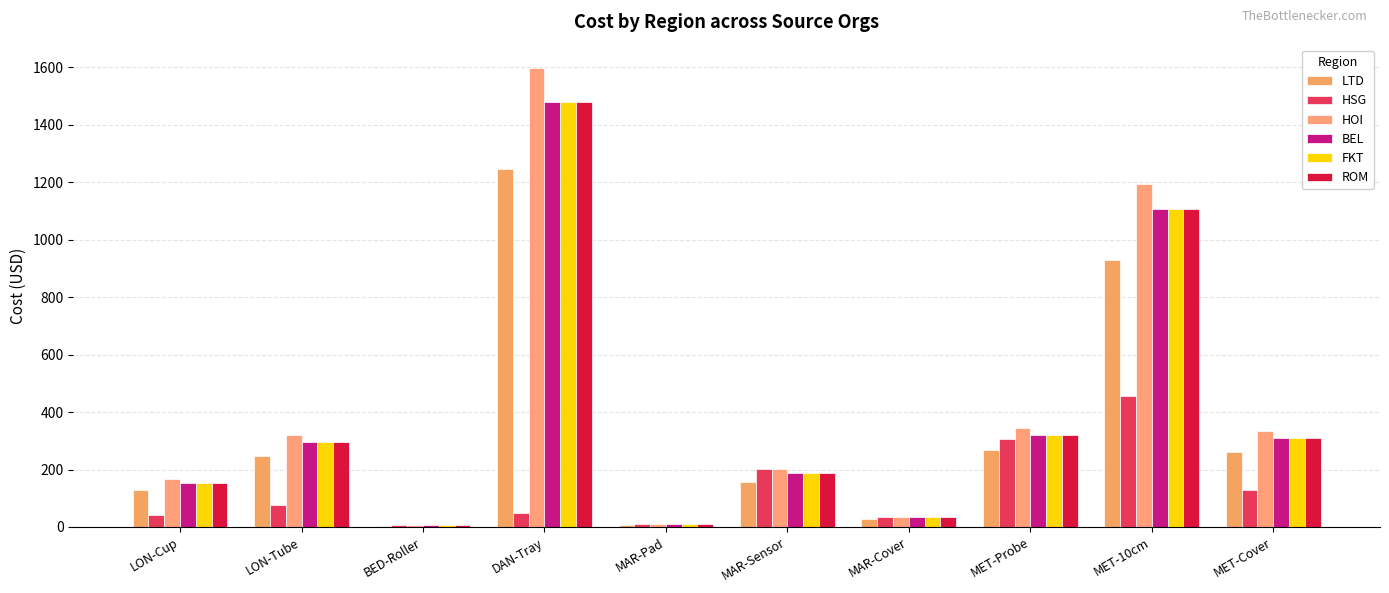

Count the number of data series in this chart.

6